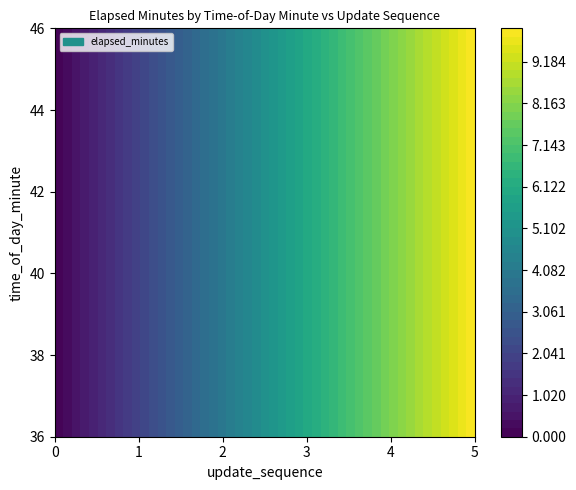

Which label corresponds to the largest value in the chart?

5